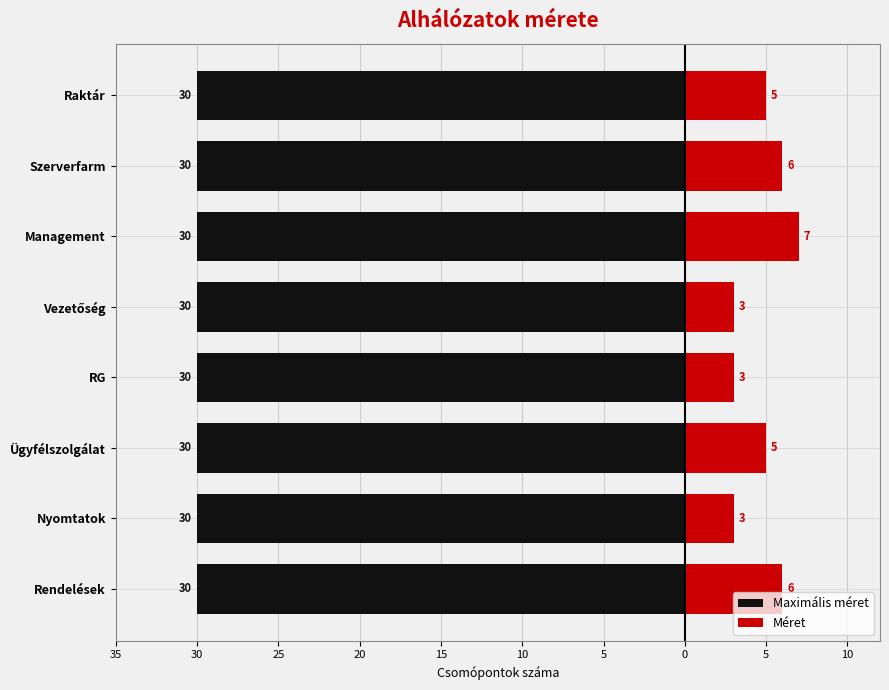

Between 30 and 0, which series saw the biggest shift?

Méret